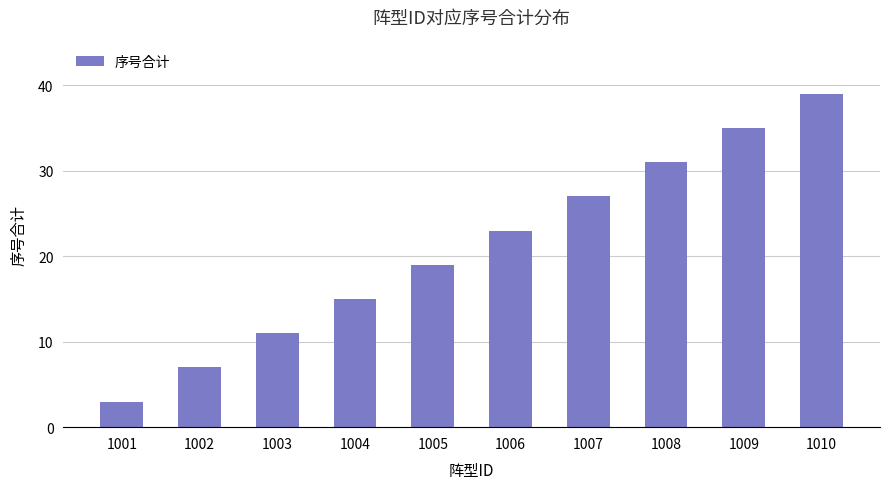

What is the maximum value shown in the chart?

39